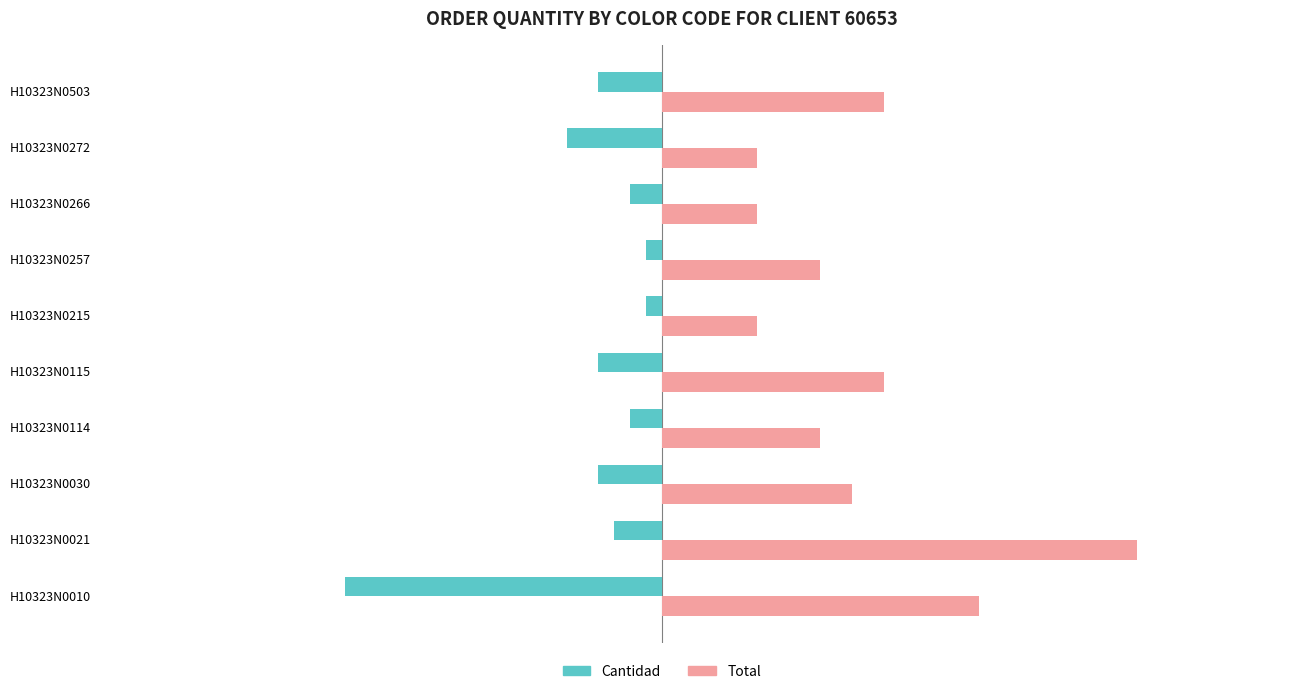

Which series has the largest total across all categories?

Total